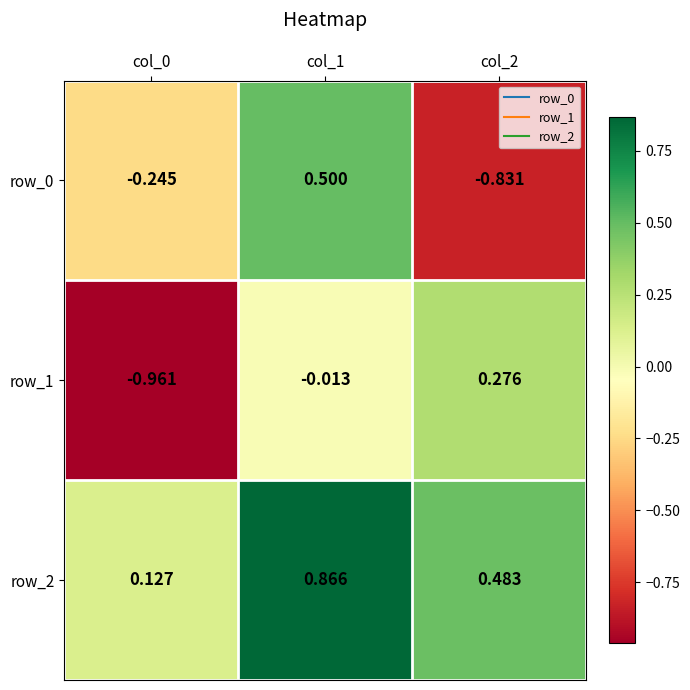

At which label does row_0 first exceed 0?

col_1